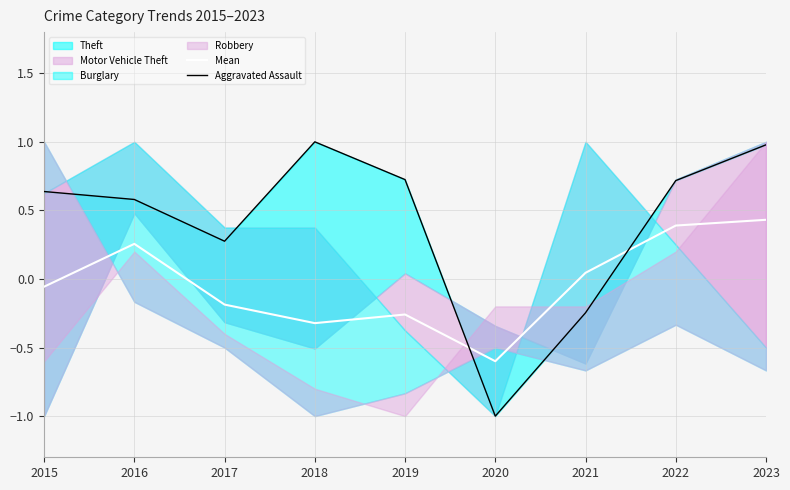

Is the value of Mean at 2019 greater than the value of Aggravated Assault at 2020?

Yes